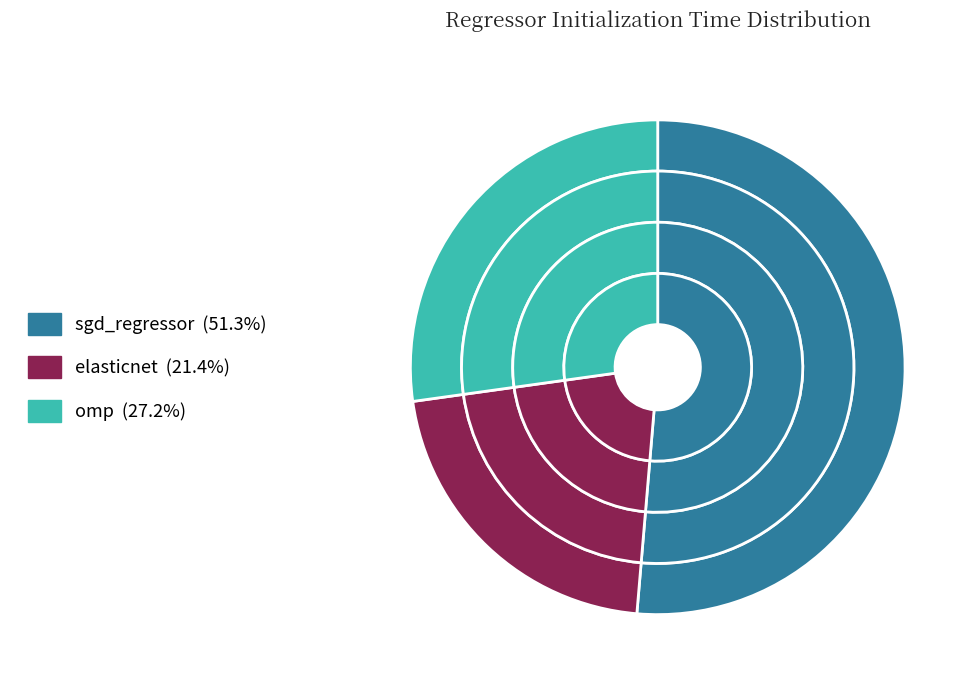

What percentage is the elasticnet slice, to the nearest percent?

21%